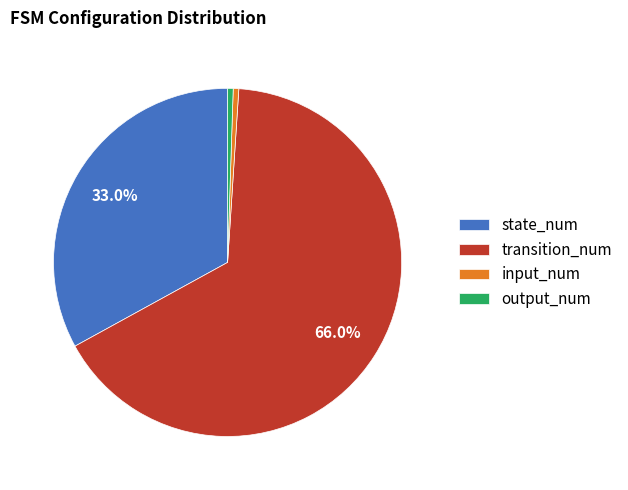

Which slice is the largest?

transition_num